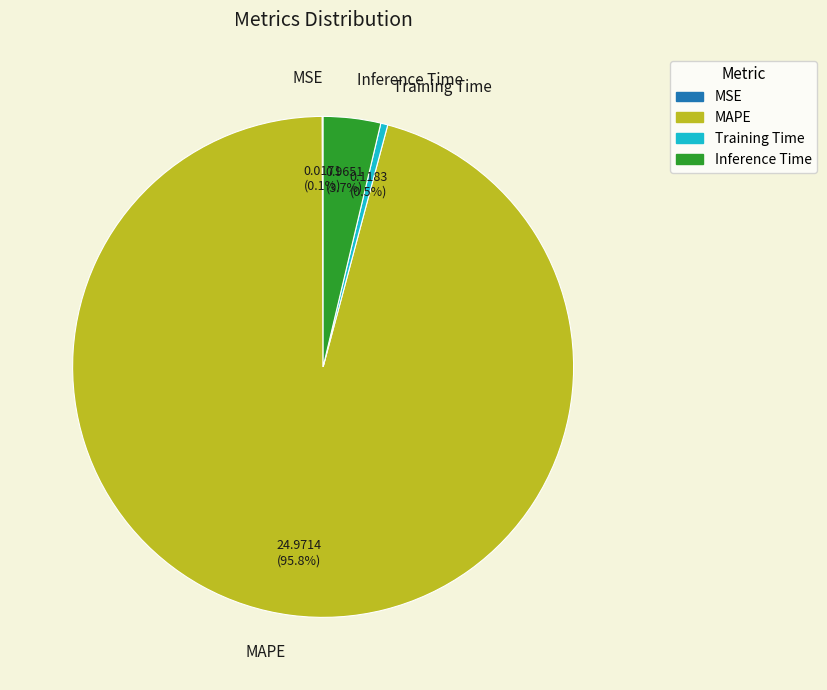

Is Inference Time the majority of the pie?

No